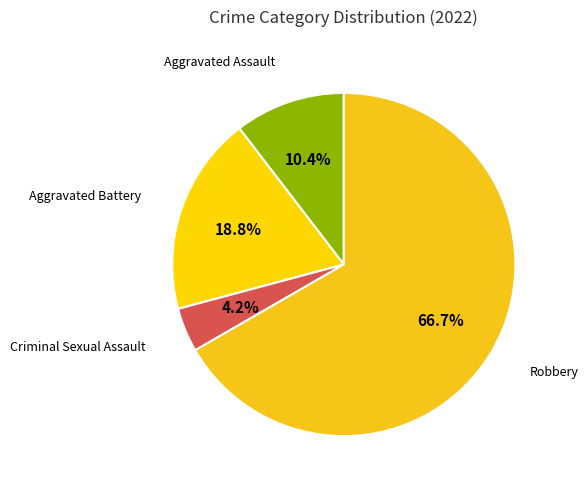

How many segments does this pie chart have?

4